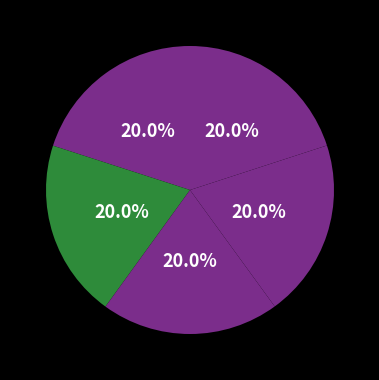

To the nearest percent, what is the average slice percentage?

20%